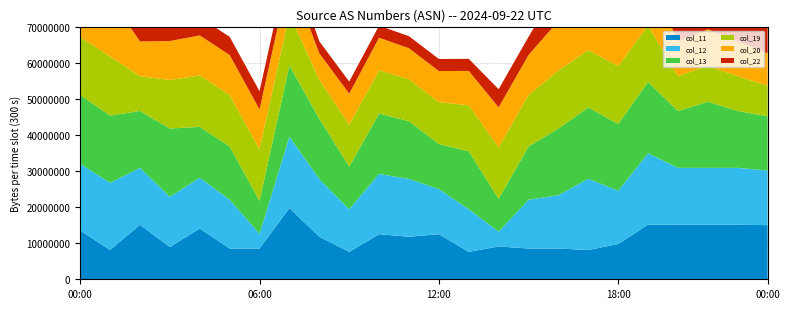

Reading right to left, transcribe all the data shown in this chart.

col_11: 23=1503.4	22=1515.1	21=1515.1	20=1515.1	19=1519.3	18=980.0	17=812.7	16=854.8	15=854.8	14=911.7	13=761.2	12=1252.8	11=1181.7	10=1252.8	9=761.2	8=1181.7	7=1980.0	6=854.8	5=854.8	4=1411.7	3=896.0	2=1515.1	1=812.7	0=1354.8
col_12: 23=1520.1	22=1580.9	21=1580.9	20=1580.9	19=1980.0	18=1480.0	17=1980.0	16=1480.0	15=1354.8	14=411.7	13=1184.5	12=1252.8	11=1604.9	10=1676.0	9=1184.5	8=1604.9	7=1980.0	6=411.7	5=1354.8	4=1411.7	3=1396.0	2=1580.9	1=1867.8	0=1854.8
col_13: 23=1503.4	22=1580.9	21=1835.1	20=1580.9	19=1980.0	18=1854.8	17=1980.0	16=1854.8	15=1480.0	14=911.7	13=1607.7	12=1252.8	11=1604.9	10=1676.0	9=1184.5	8=1676.0	7=1980.0	6=911.7	5=1480.0	4=1411.7	3=1896.0	2=1580.9	1=1867.8	0=1911.7
col_19: 23=848.0	22=965.2	21=1006.4	20=965.2	19=1574.1	18=1609.6	17=1594.7	16=1609.6	15=1429.4	14=1429.4	13=1280.2	12=1163.0	11=1163.0	10=1202.9	9=1163.0	8=1077.9	7=1429.4	6=1429.4	5=1429.4	4=1429.4	3=1348.2	2=965.2	1=1643.3	0=1609.6
col_20: 23=904.9	22=965.2	21=1006.4	20=965.2	19=1429.0	18=1382.0	17=1580.3	16=1382.0	15=1111.8	14=1111.8	13=955.6	12=864.2	11=864.2	10=904.1	9=864.2	8=736.5	7=1111.8	6=1111.8	5=1111.8	4=1111.8	3=1083.7	2=965.2	1=1628.9	0=1382.0
col_22: 23=904.9	22=965.2	21=1006.4	20=965.2	19=1115.9	18=955.7	17=1528.6	16=955.7	15=505.2	14=505.2	13=335.2	12=335.2	11=335.2	10=335.2	9=335.2	8=335.2	7=505.2	6=505.2	5=505.2	4=505.2	3=396.0	2=965.2	1=1577.2	0=955.7